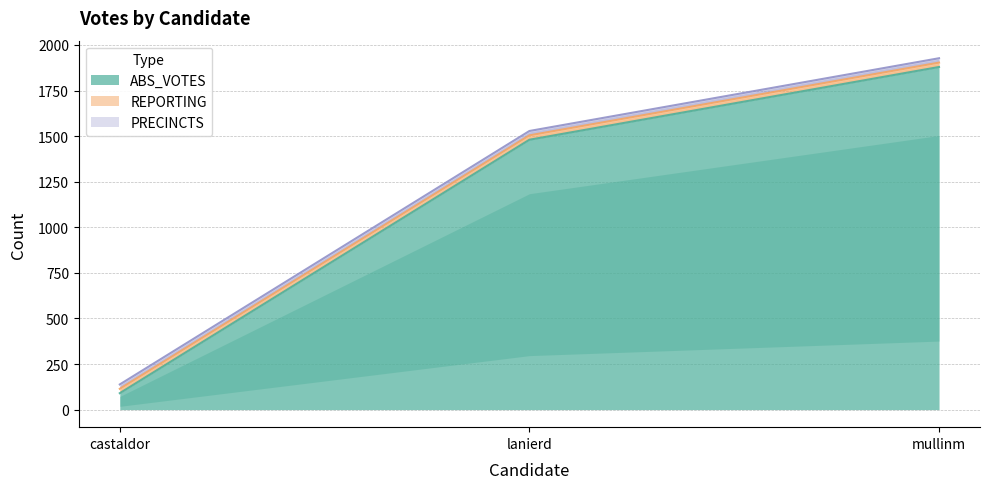

Which series changed the most between lanierd and mullinm?

ABS_VOTES